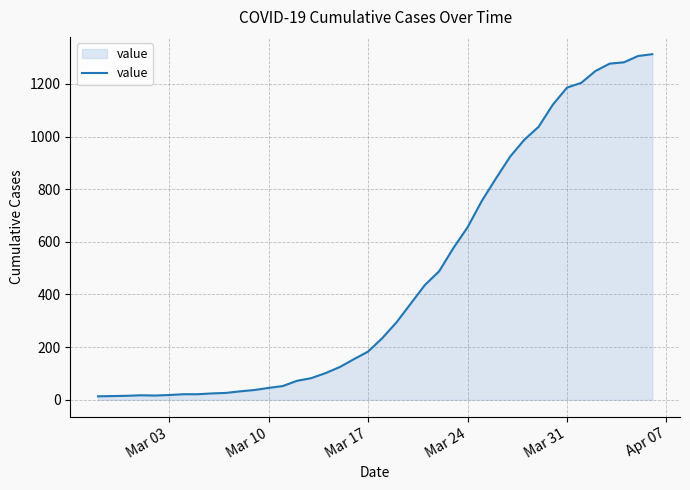

What is the maximum value shown in the chart?

1313